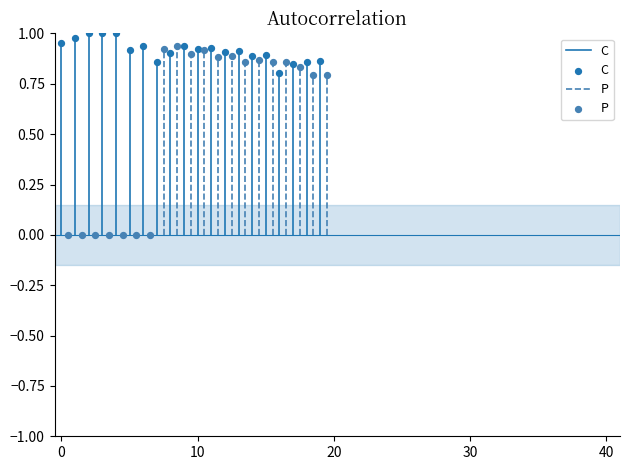

Which series contains the highest Y value?

C